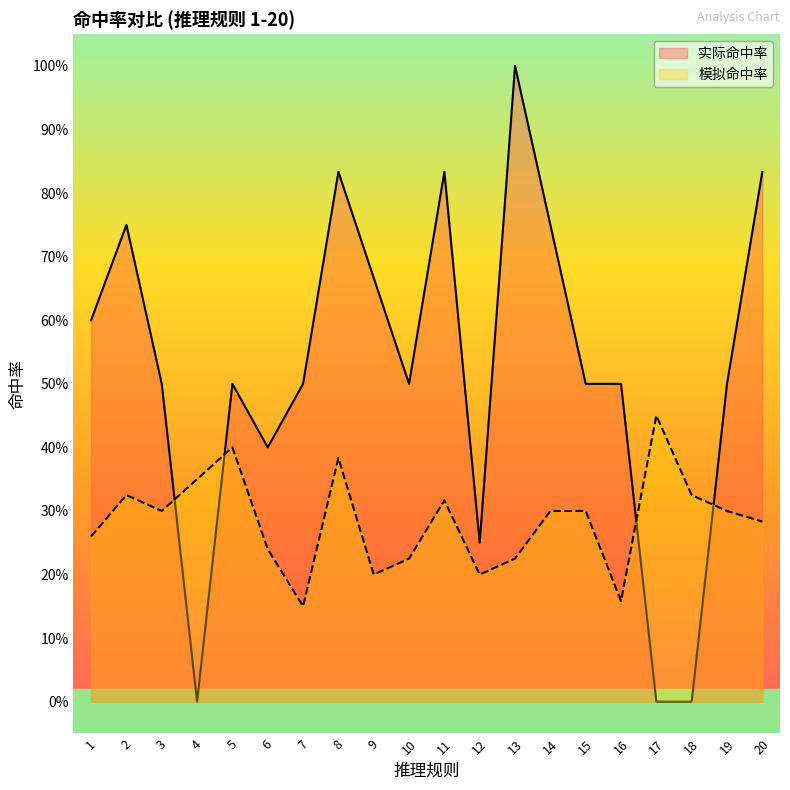

Where is 实际命中率 nearest to the value 0?

4